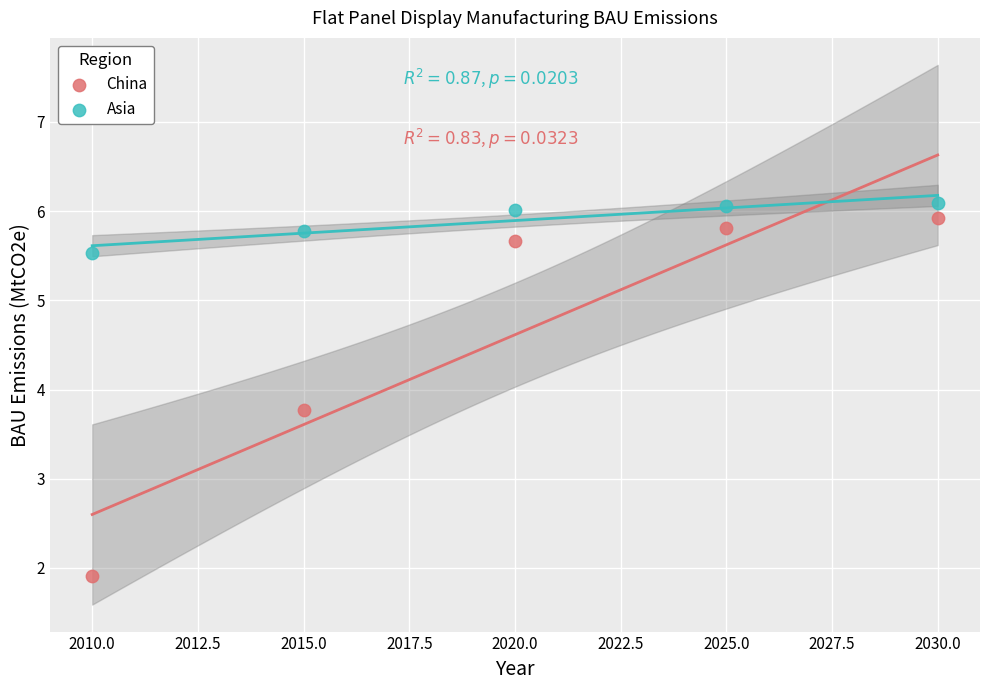

Which series reaches the minimum Y coordinate?

China